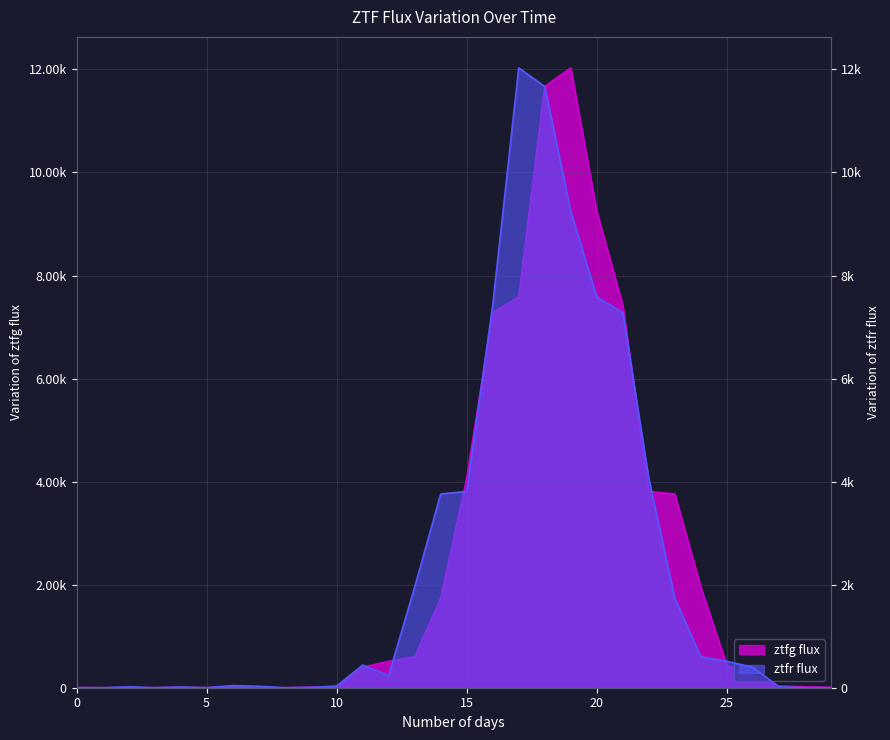

The value of ztfg flux at 24 is 505.3. True or false?

False